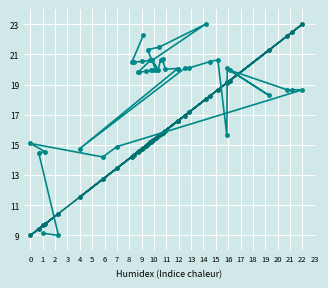

At how many categories does at least one series exceed 14?

38